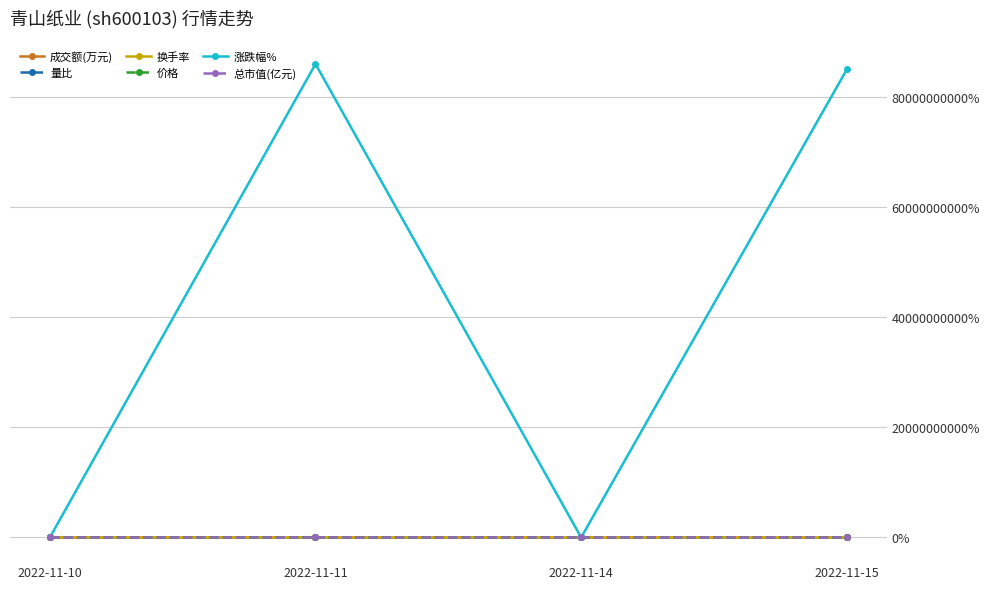

At which label does 成交额(万元) first exceed 9?

2022-11-11